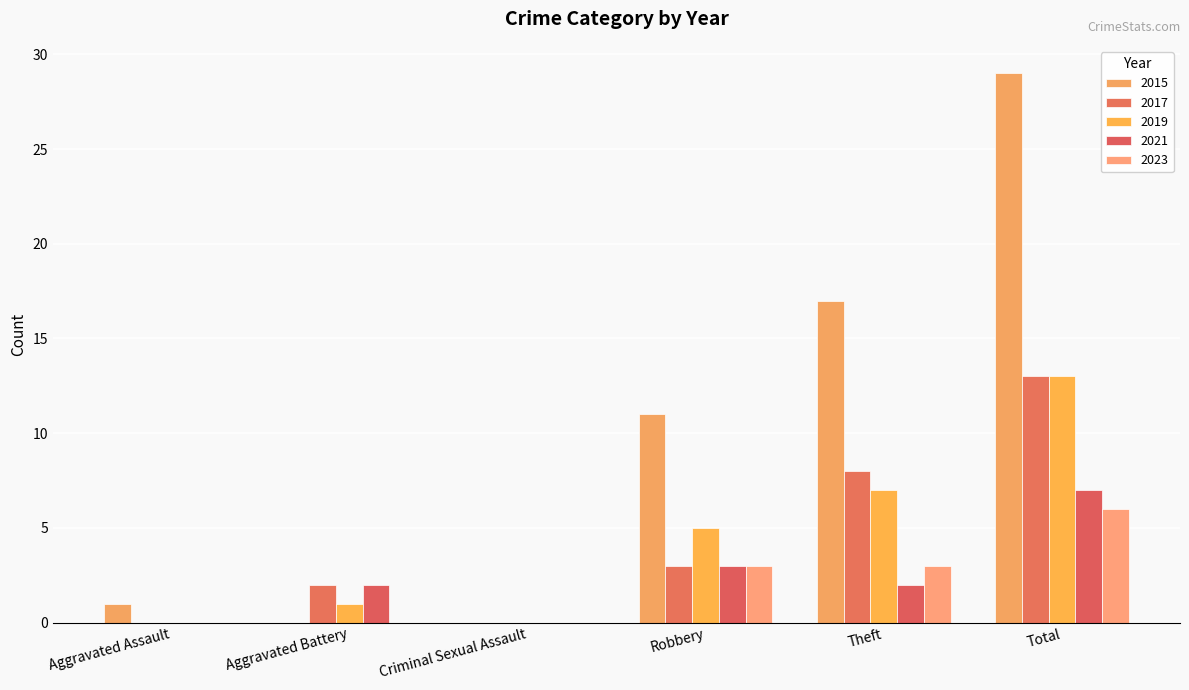

At how many categories does at least one series exceed 23?

1